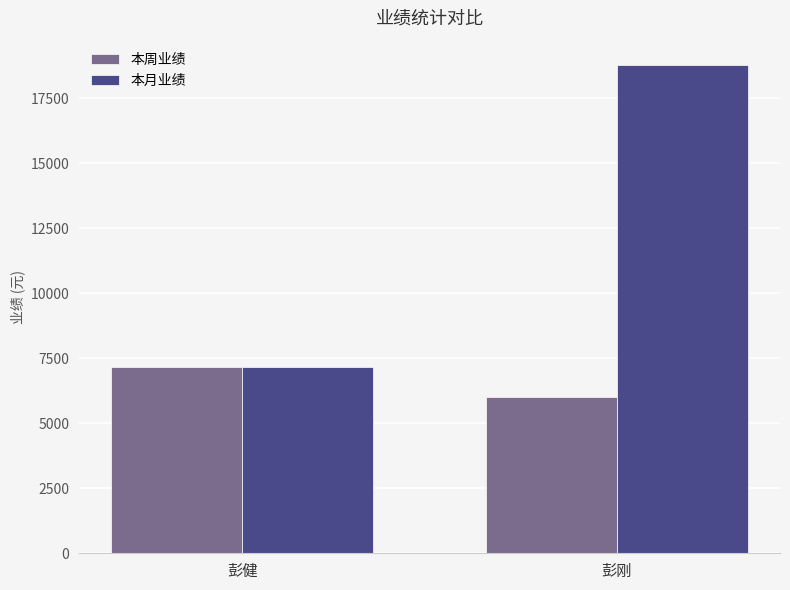

At how many categories does at least one series exceed 17766?

1